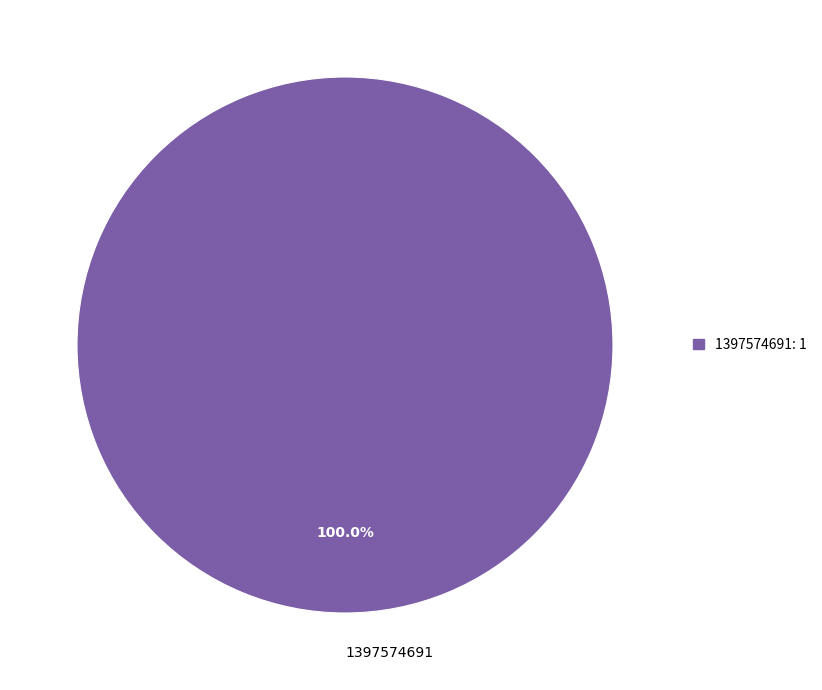

Rank the categories by value from highest to lowest.

1397574691